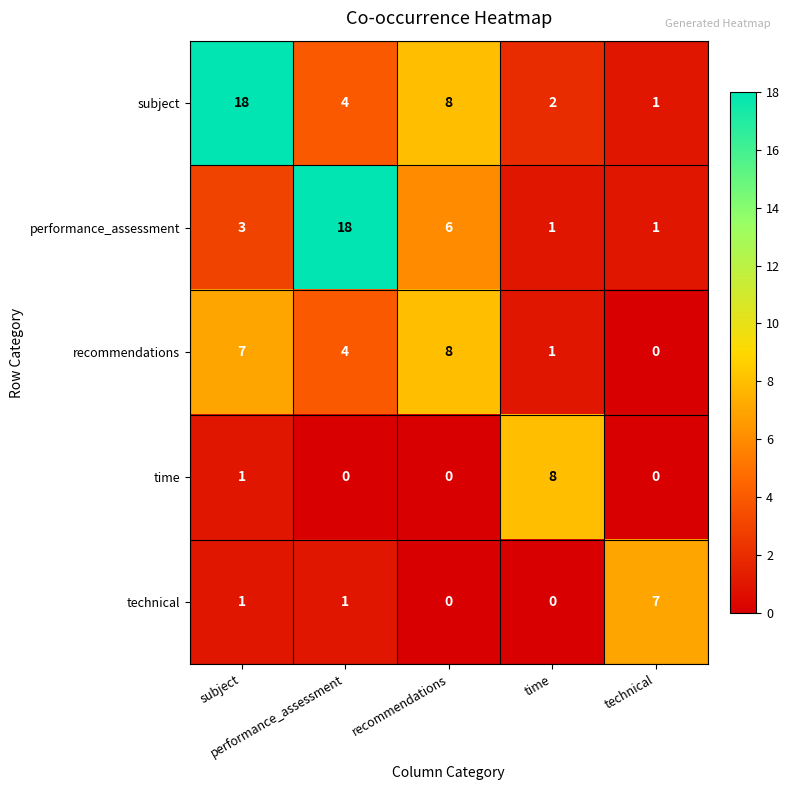

What is the maximum value shown in the chart?

18